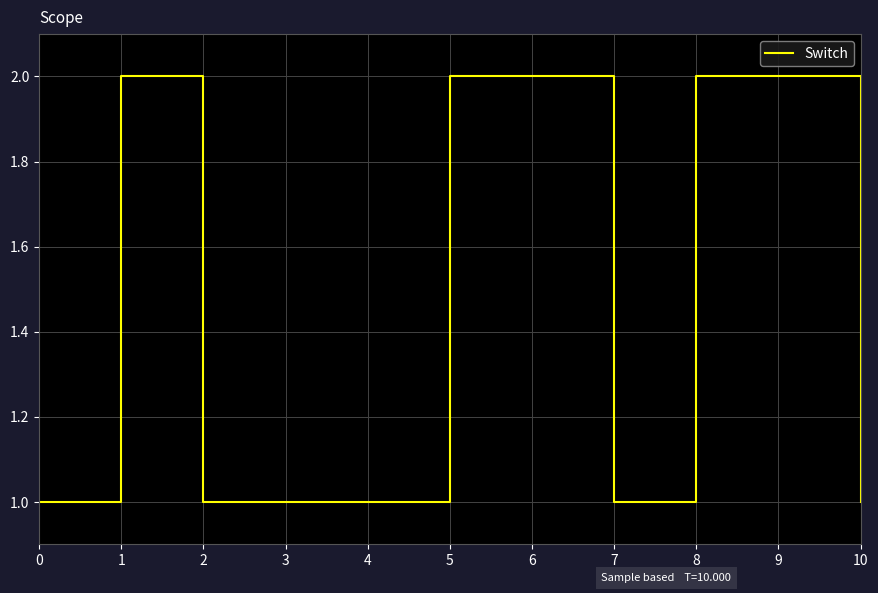

What is the value of the 4th point from the left?

2